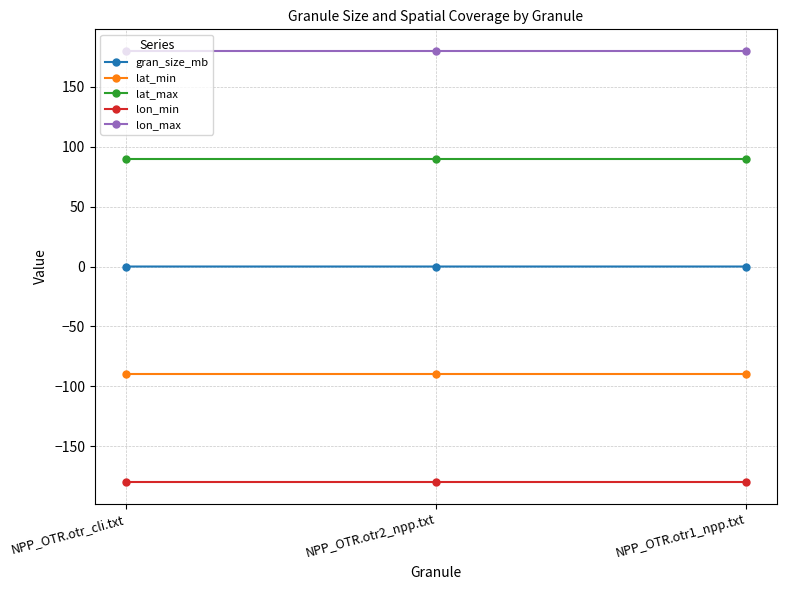

What is the value of the lat_max point at the 2nd from the left?

90.0